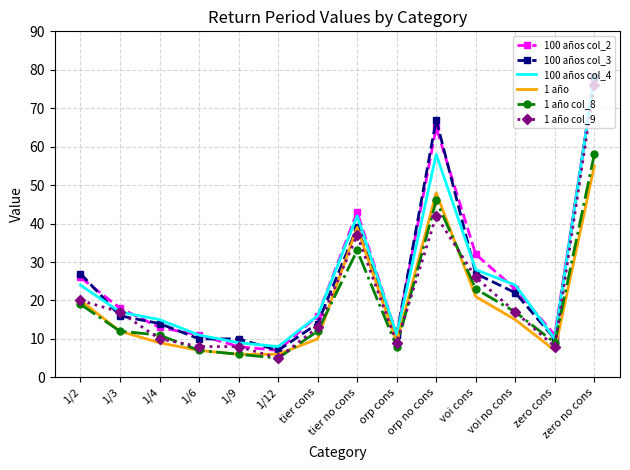

Is it true that 1 año col_9 equals 17 at 1/3?

True